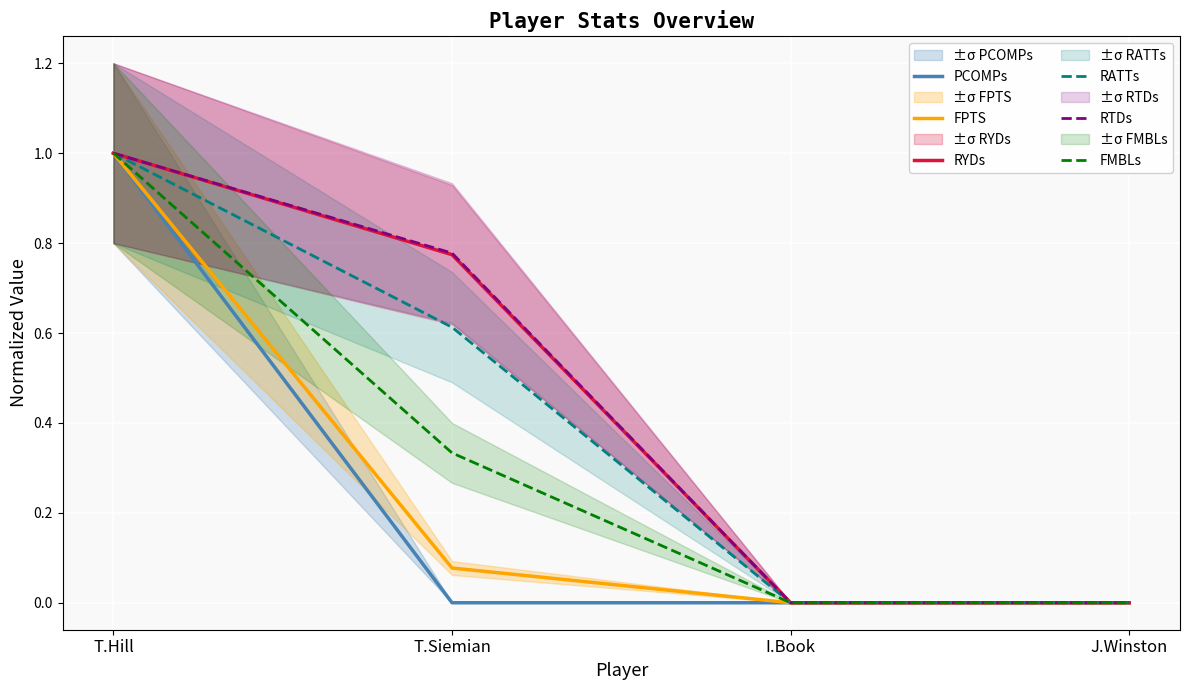

What are all the series names shown in the legend?

PCOMPs, FPTS, RYDs, RATTs, RTDs, FMBLs